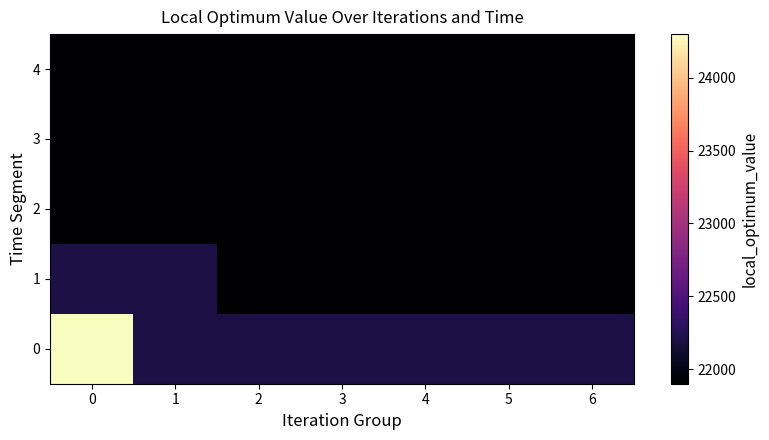

At how many categories does at least one series exceed 23315?

1